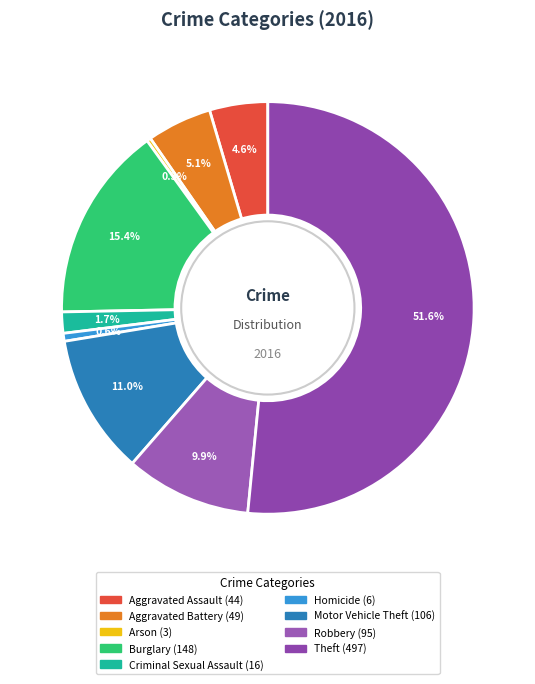

How many slices are in this pie chart?

9